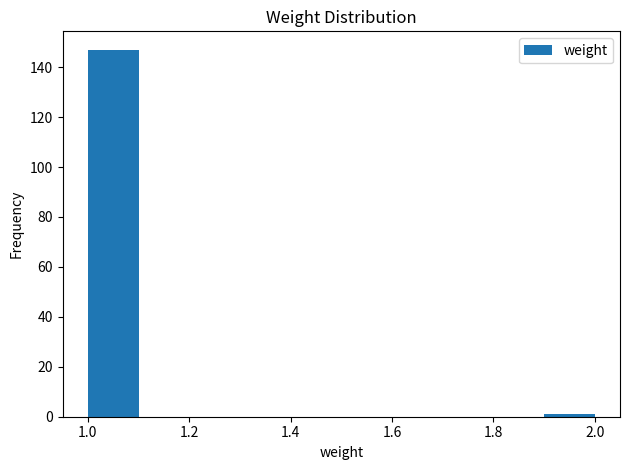

Over which range of the x-axis is the bar tallest?

1.0 to 1.1